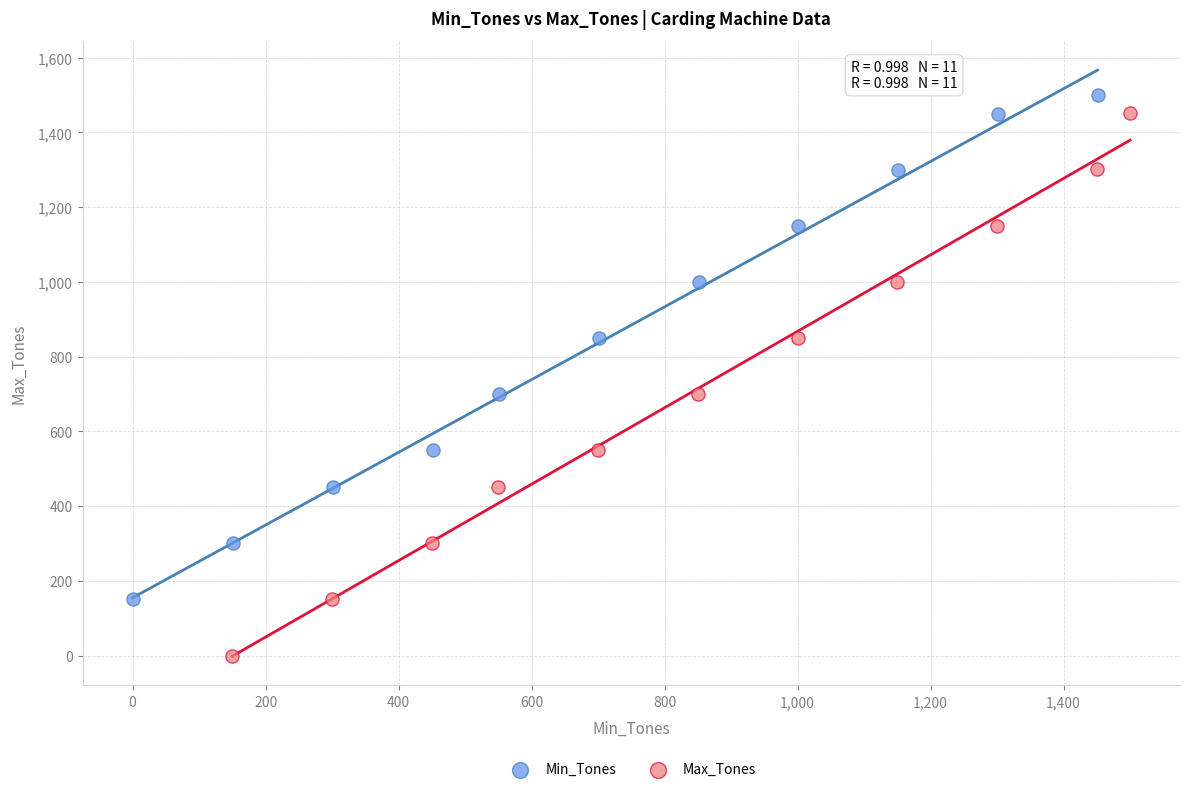

Which series reaches the minimum Y coordinate?

Max_Tones